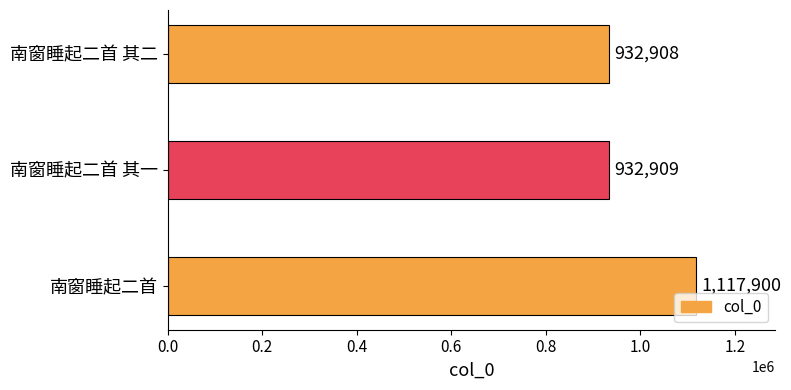

How many values are below 932909?

1